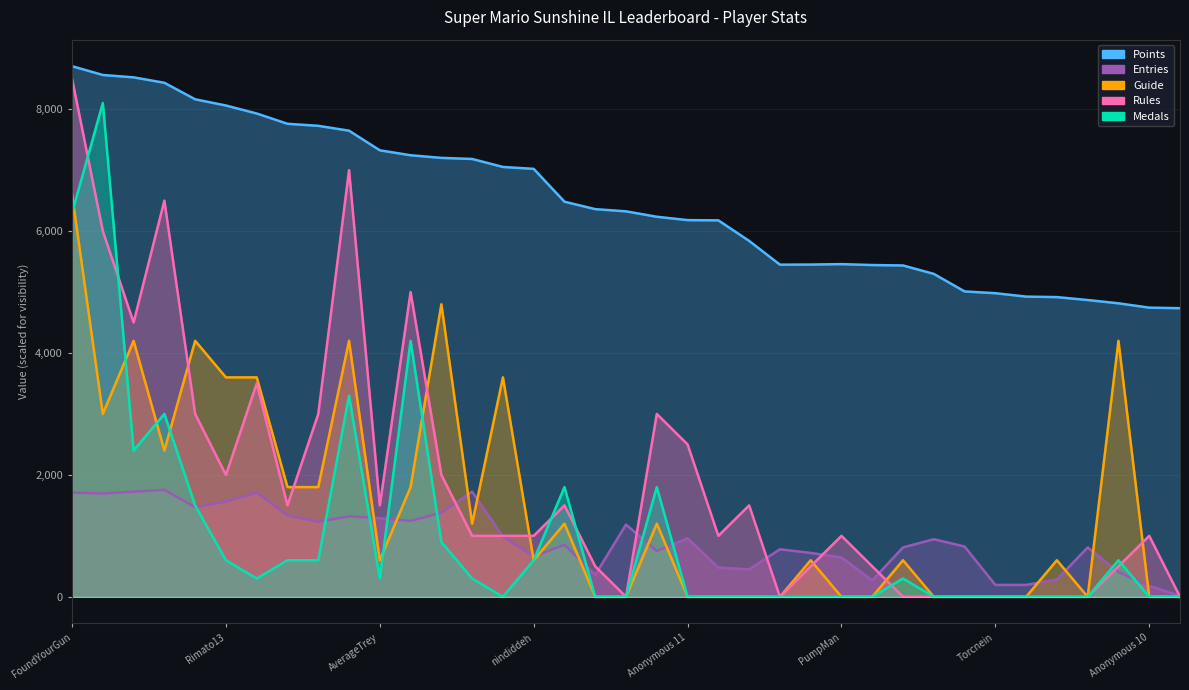

What are all the series names shown in the legend?

Points, Medals, Rules, Guide, Entries